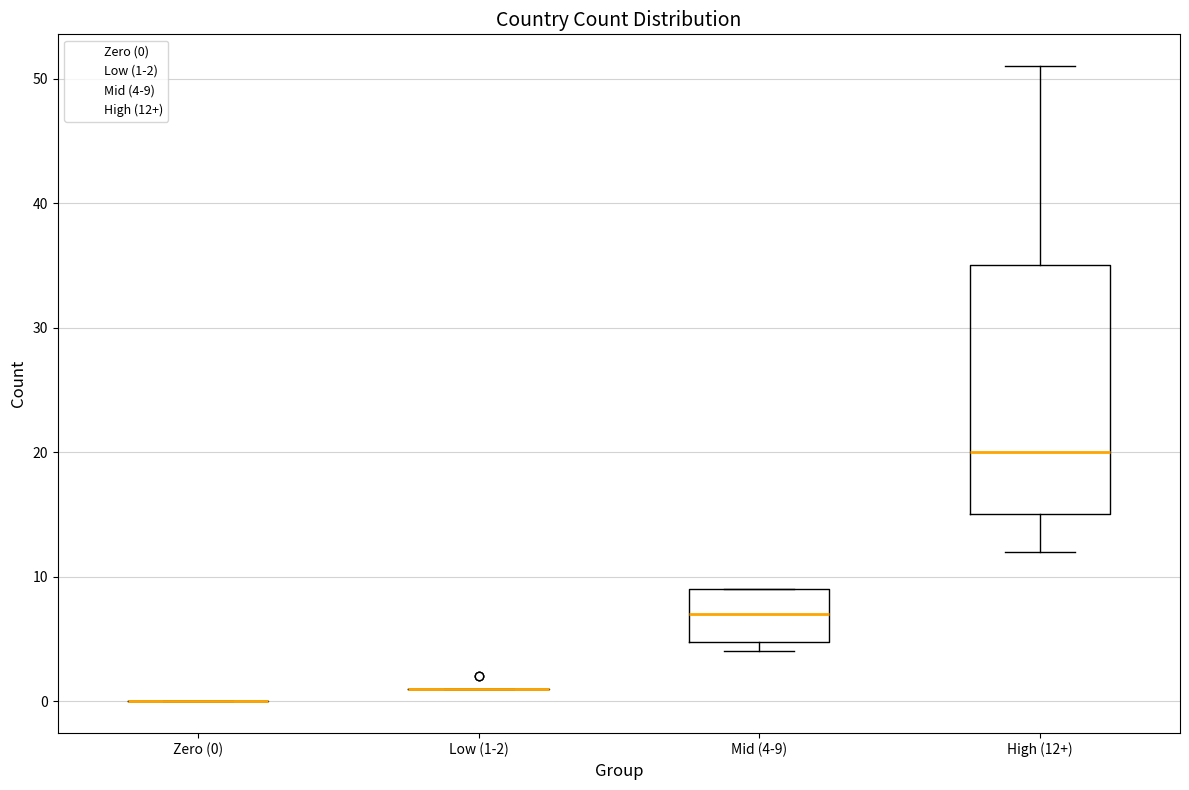

Comparing the boxes themselves (not the whiskers), which one is the tallest?

High (12+)